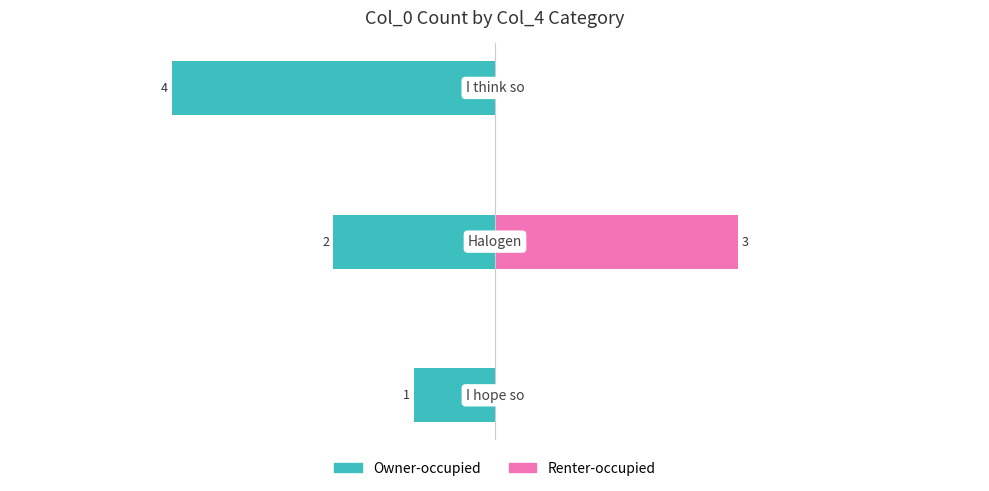

Count the Renter-occupied values in the range 0 to 3.

3